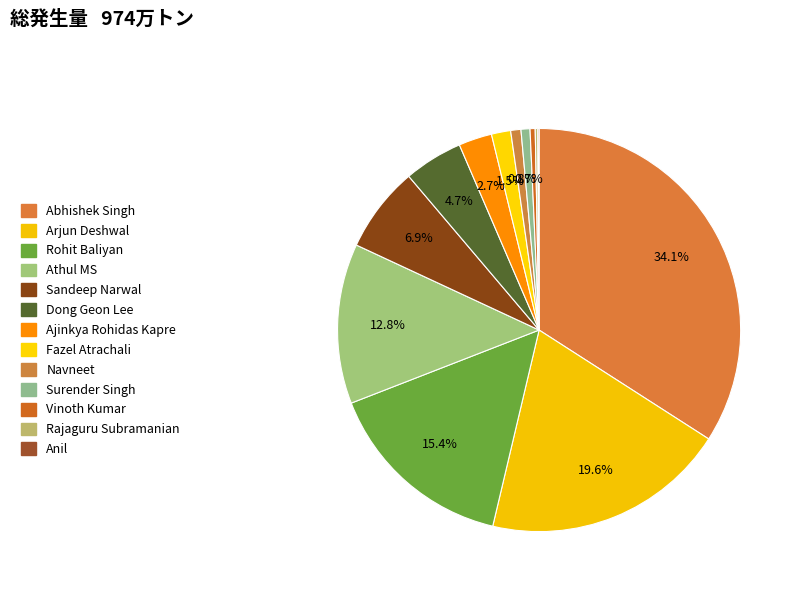

Which has a higher value, Rohit Baliyan or Athul MS?

Rohit Baliyan